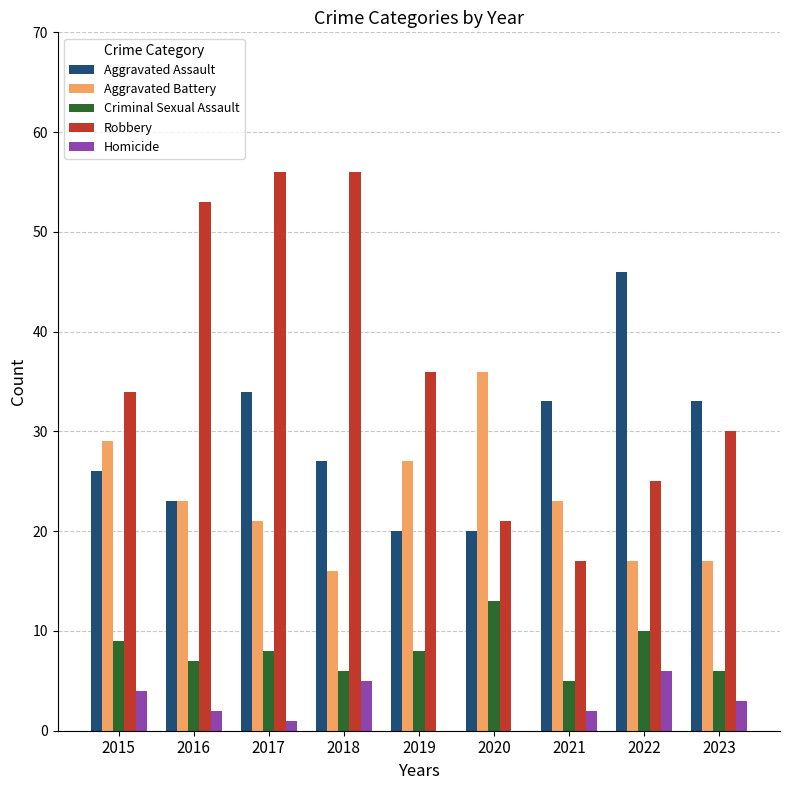

Count the number of data series in this chart.

5